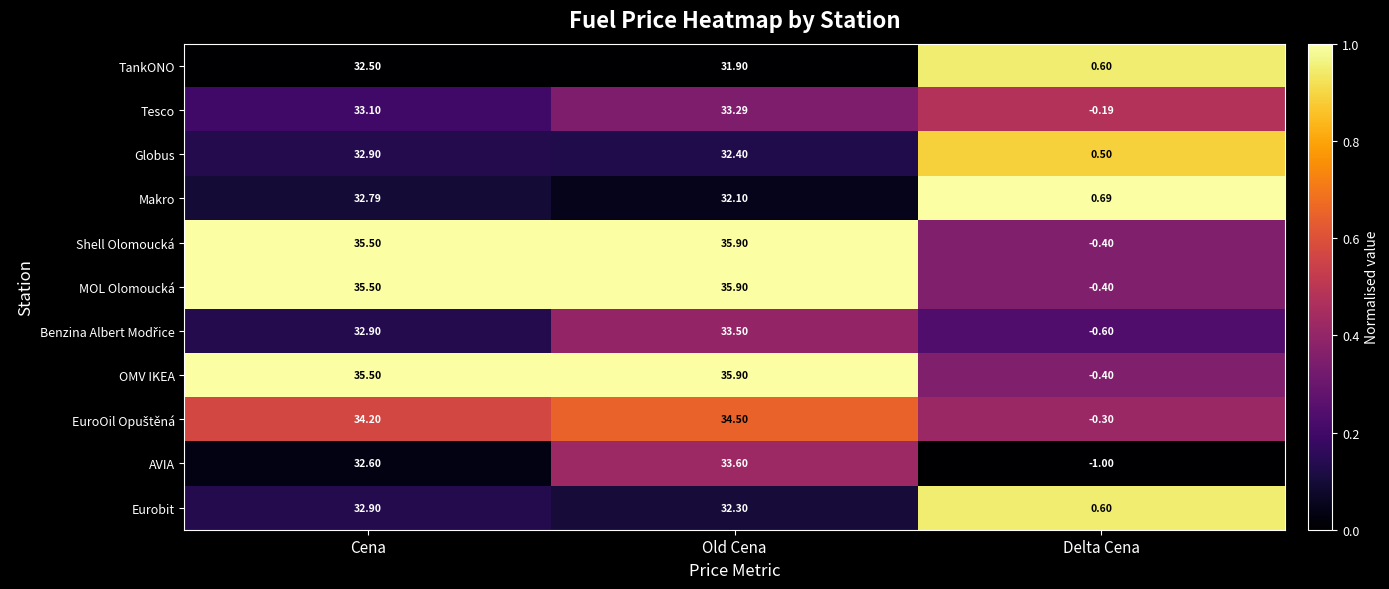

Which category has the lowest value across all series?

Delta Cena